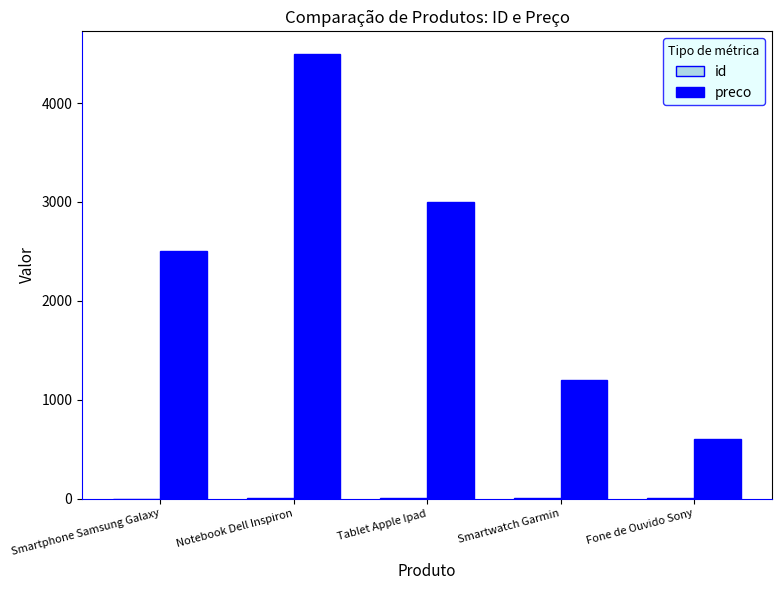

The value of preco at Smartwatch Garmin is 1200. True or false?

True